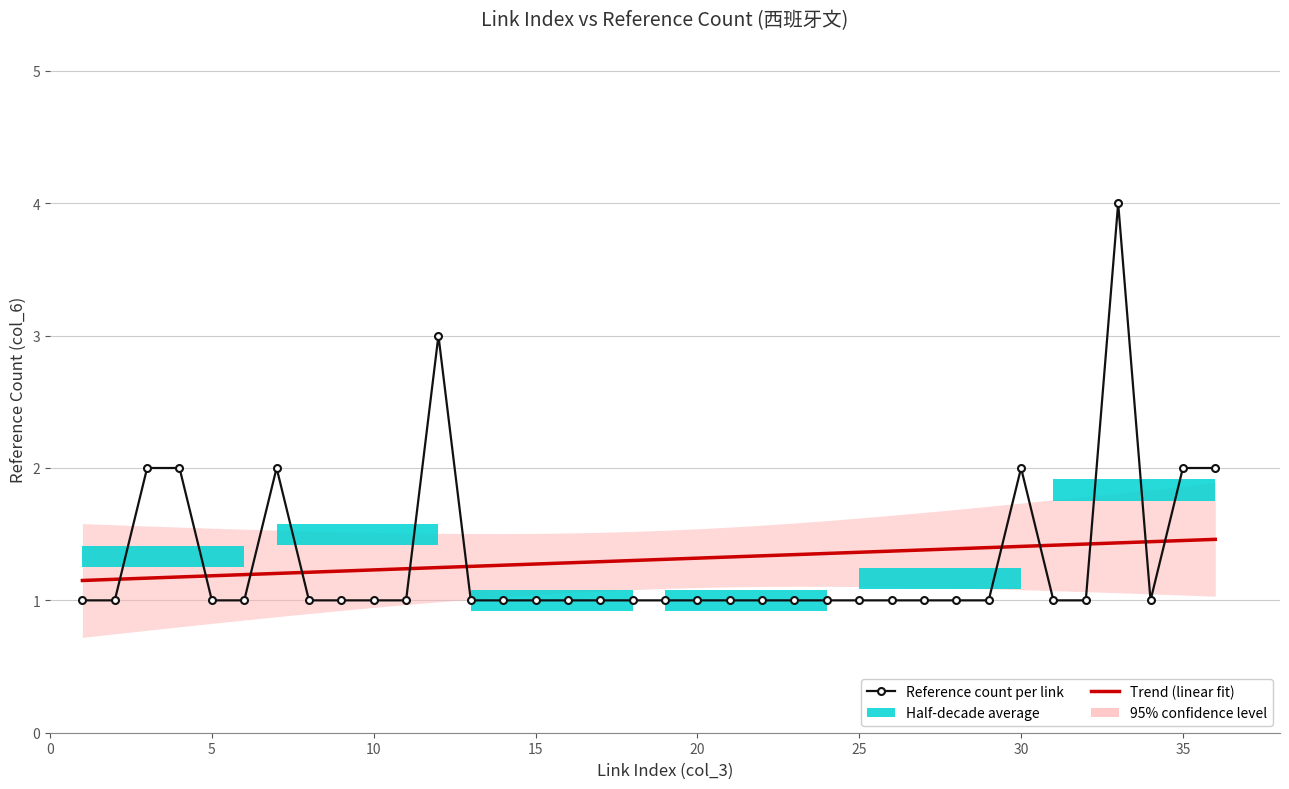

Reading left to right, list all the values displayed in this chart.

Trend (linear fit): 1.2	1.2	1.2	1.2	1.2	1.2	1.2	1.2	1.2	1.2	1.2	1.2	1.3	1.3	1.3	1.3	1.3	1.3	1.3	1.3	1.3	1.3	1.3	1.4	1.4	1.4	1.4	1.4	1.4	1.4	1.4	1.4	1.4	1.4	1.5	1.5
Reference count per link: 1.0	1.0	2.0	2.0	1.0	1.0	2.0	1.0	1.0	1.0	1.0	3.0	1.0	1.0	1.0	1.0	1.0	1.0	1.0	1.0	1.0	1.0	1.0	1.0	1.0	1.0	1.0	1.0	1.0	2.0	1.0	1.0	4.0	1.0	2.0	2.0